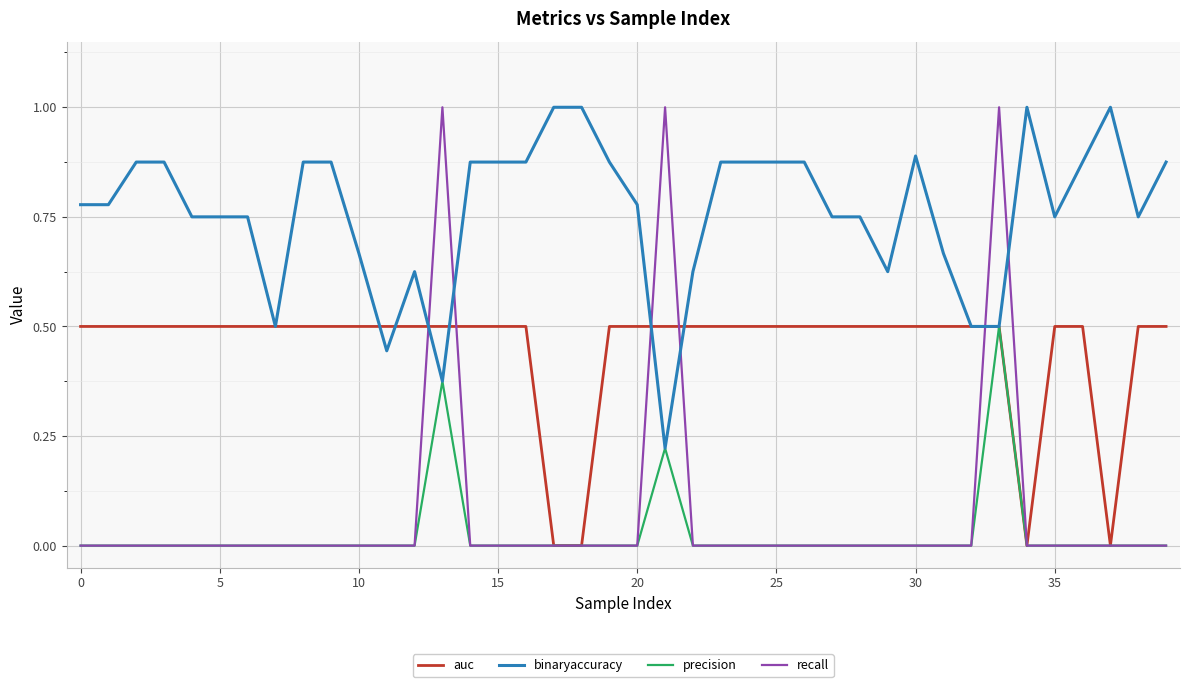

At how many categories does at least one series exceed 0?

40